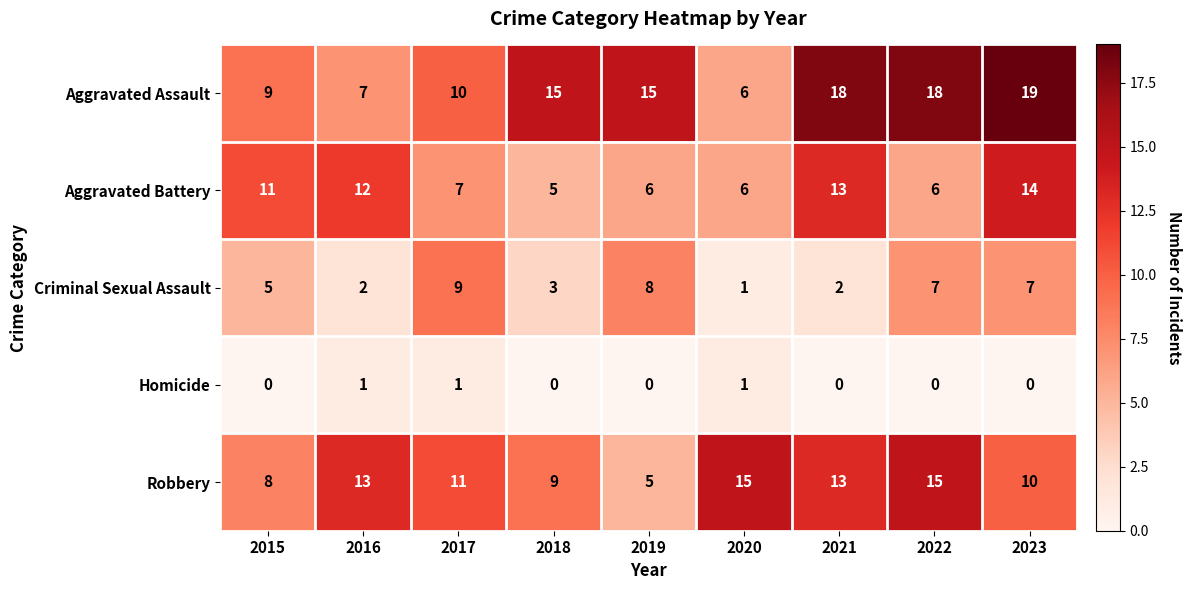

True or false: Aggravated Assault has a value of 9 at 2015.

True